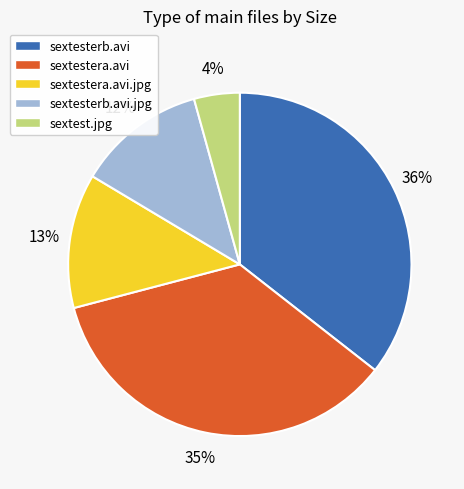

To the nearest percent, what is the average slice percentage?

20%